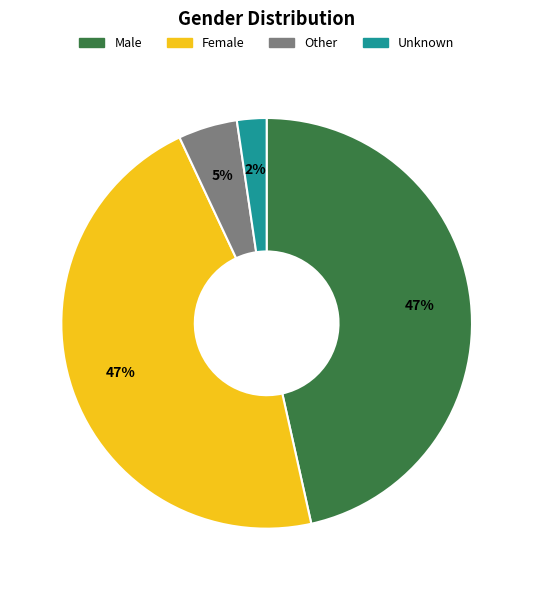

Between Other and Unknown, which is larger?

Other